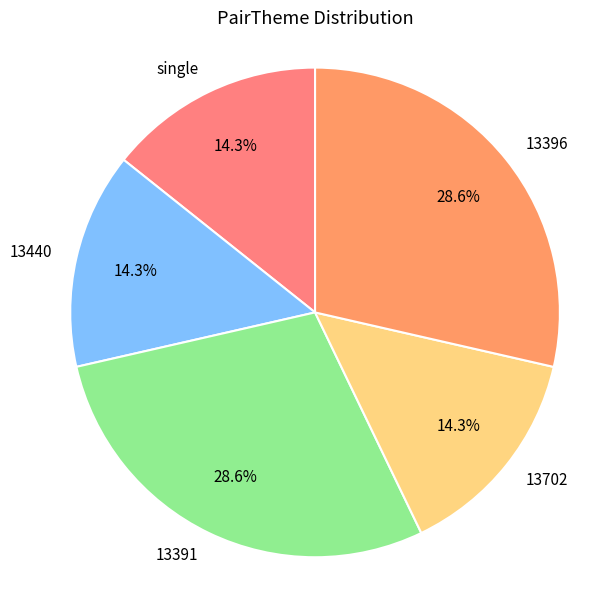

Is it true that single is 8% of the pie?

False